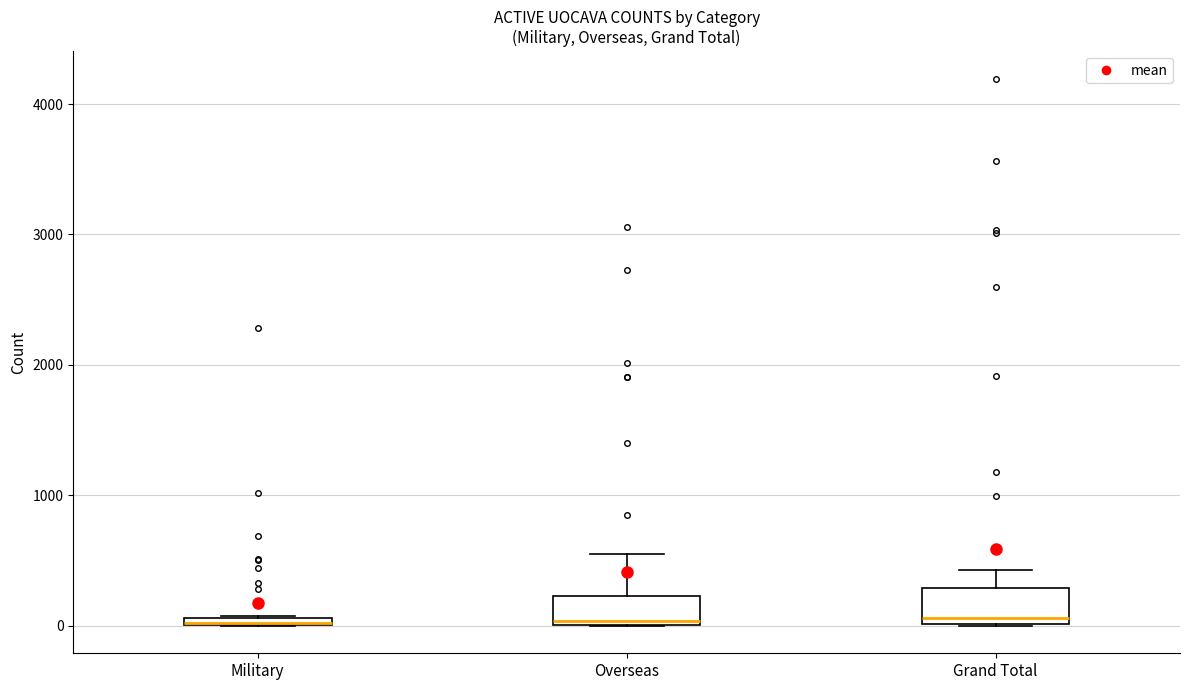

Where is the upper edge of the box for Military on the y-axis? The values are not printed on the chart, so give them approximately, as read against the axis.

100